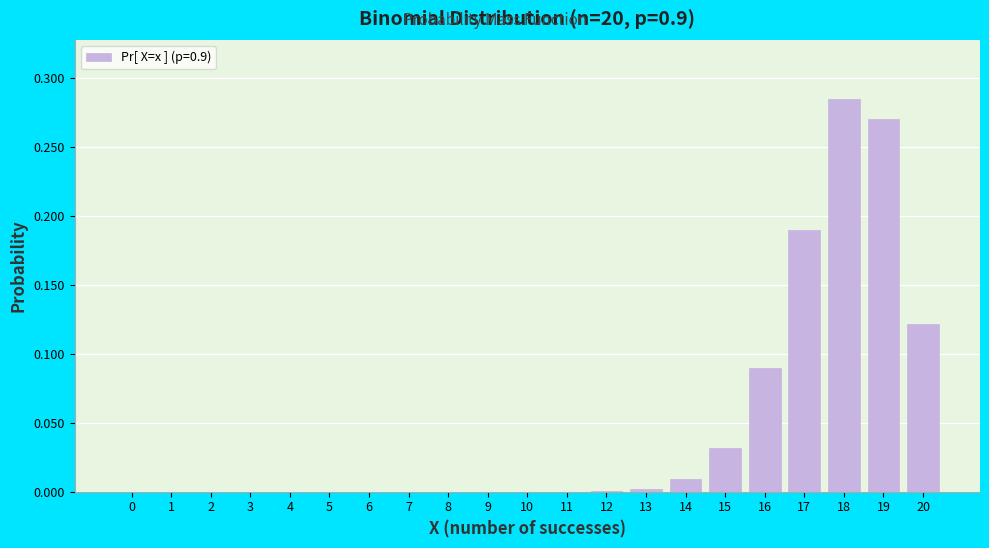

Is it true that the value at 5 is 0.0?

True